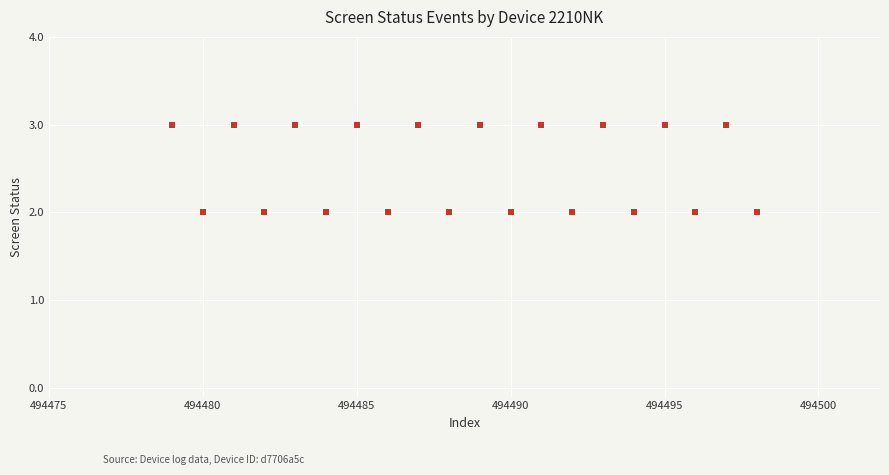

What is the range of X values (max minus min)?

19